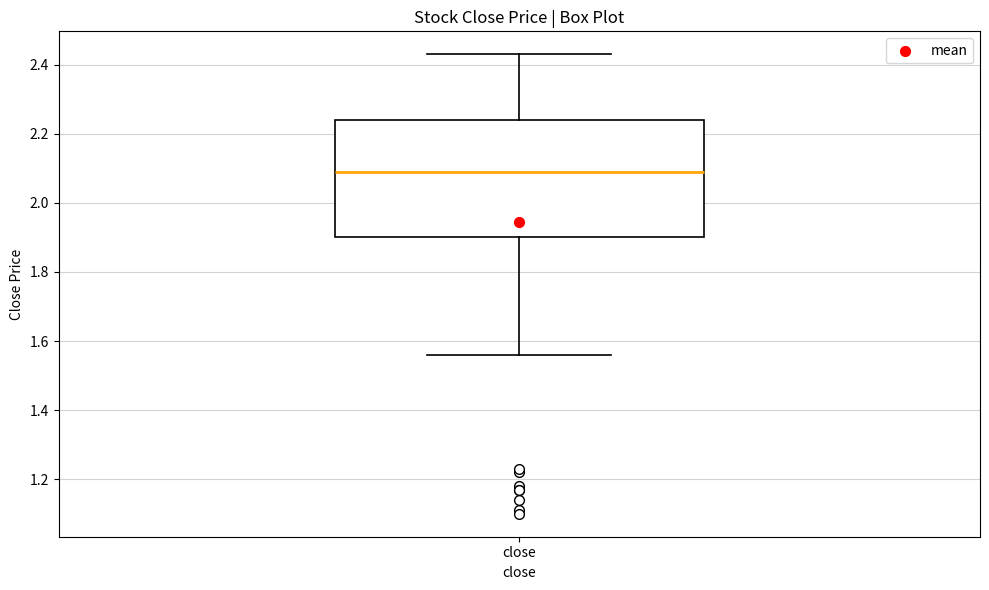

Where does the lower whisker of the box for close end on the y-axis? The values are not printed on the chart, so give them approximately, as read against the axis.

1.56